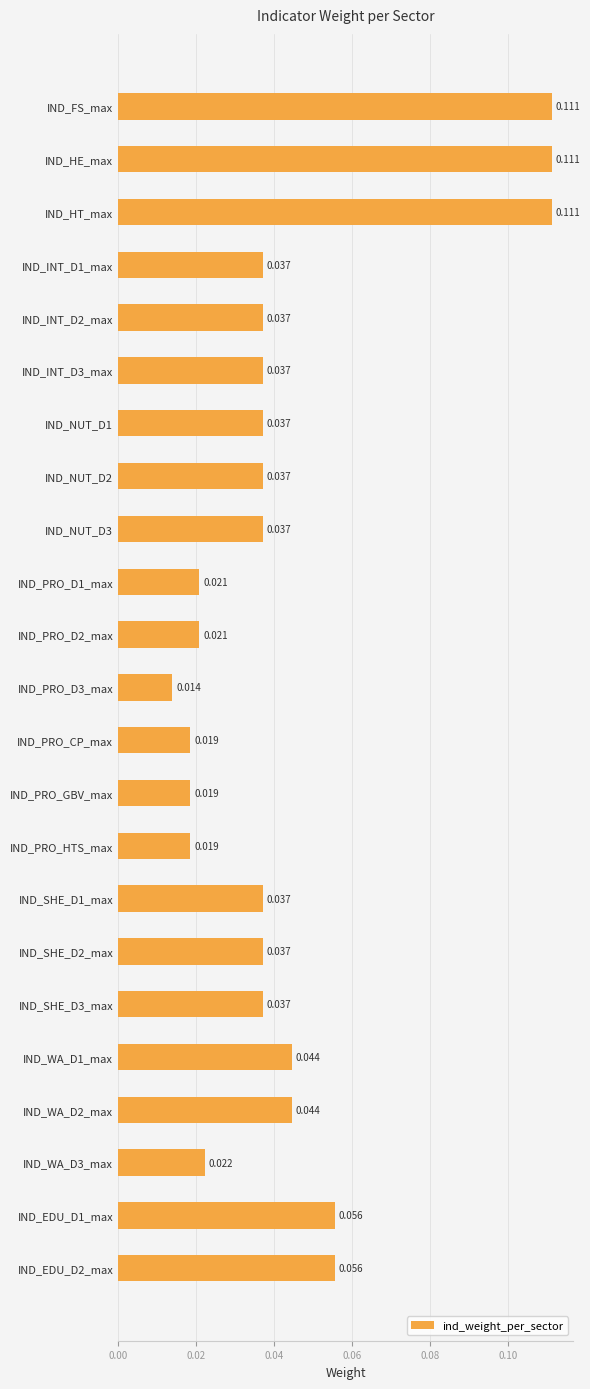

What is the label of the 23rd bar from the bottom?

IND_FS_max